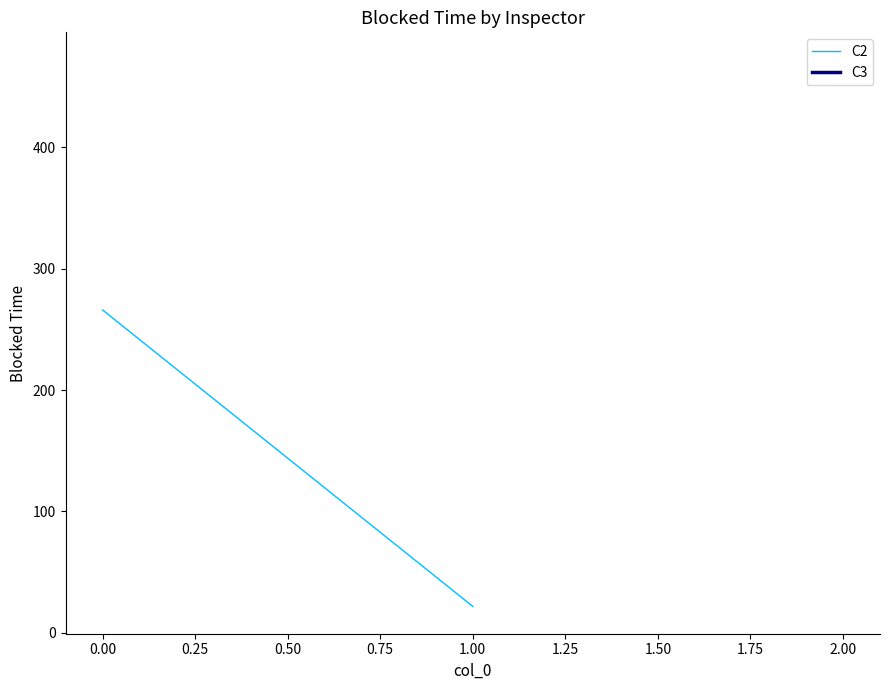

How many lines are shown in the chart?

1